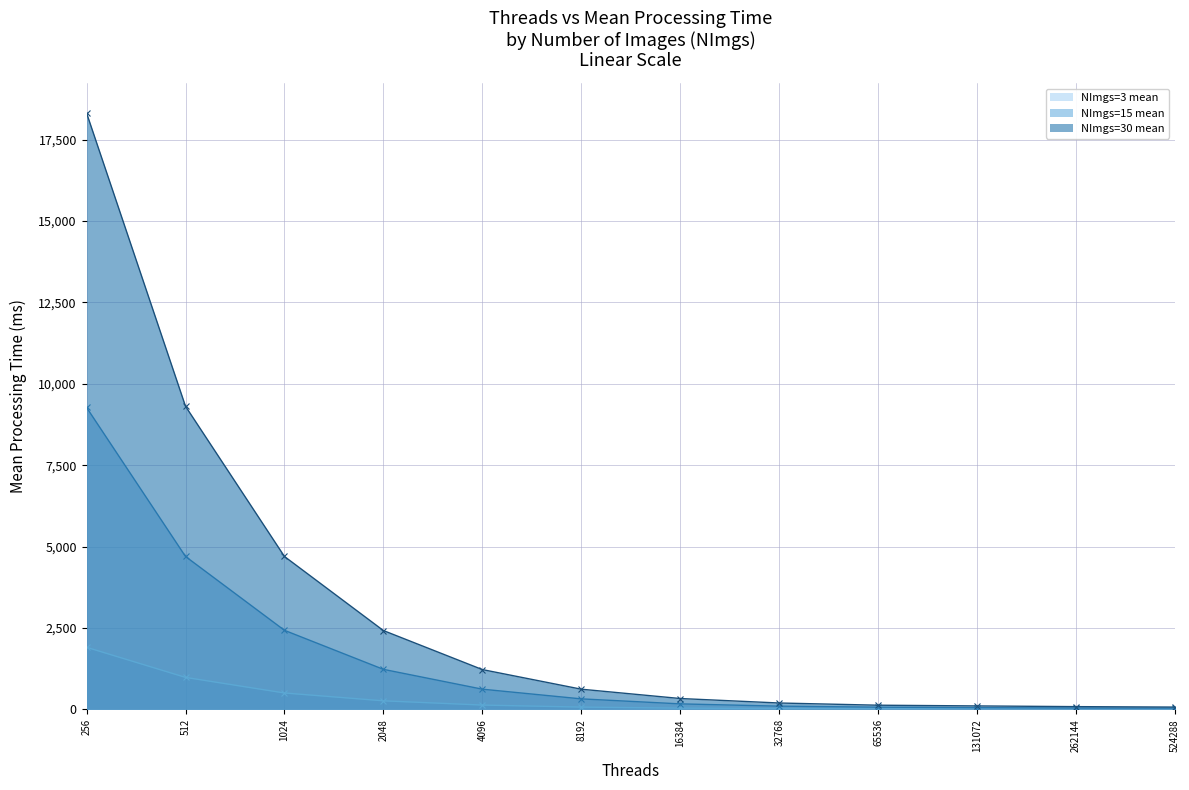

True or false: NImgs=30 mean has more than 2 interior local peaks.

False